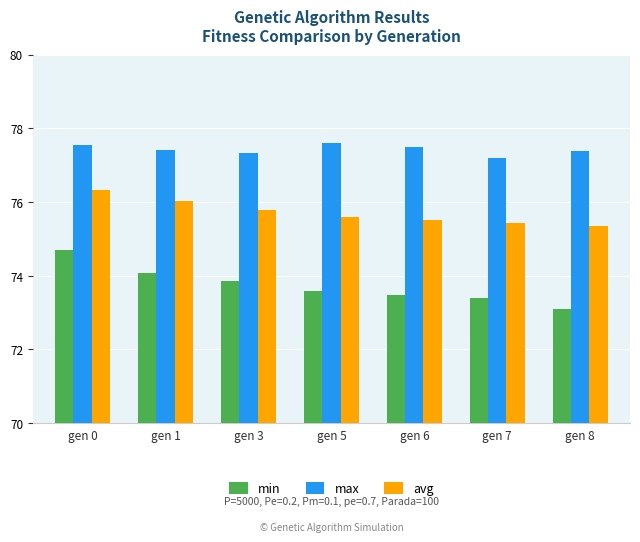

Where is max nearest to the value 77?

gen 7